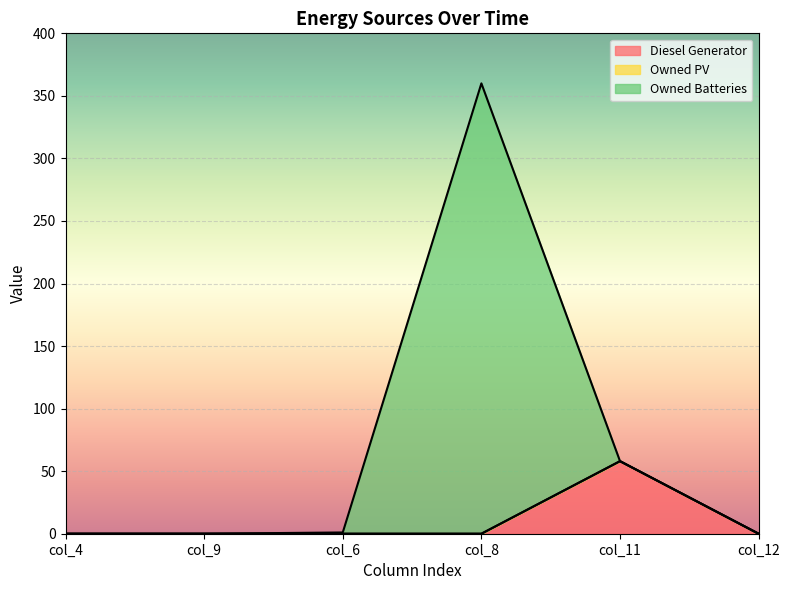

Which category has the highest value in the Diesel Generator series?

col_11